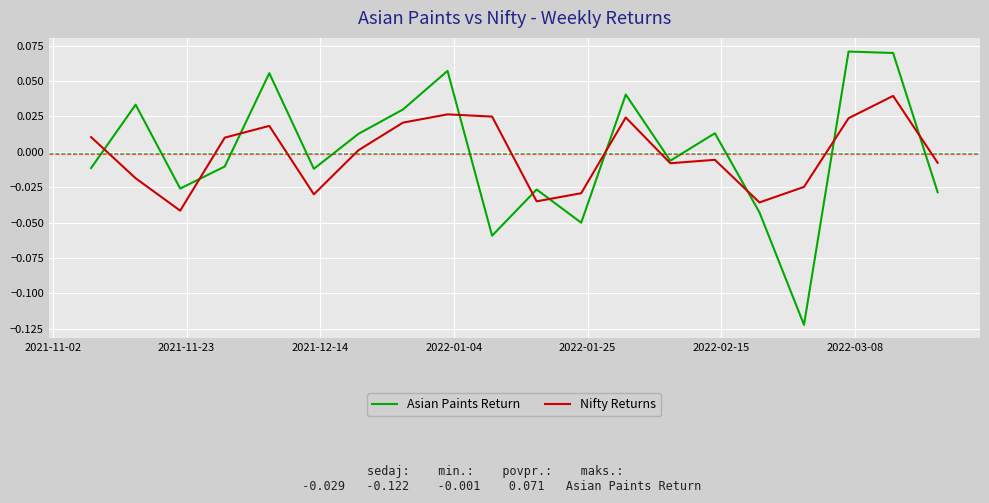

List the series in order of their peak value, lowest first.

Nifty Returns, Asian Paints Return